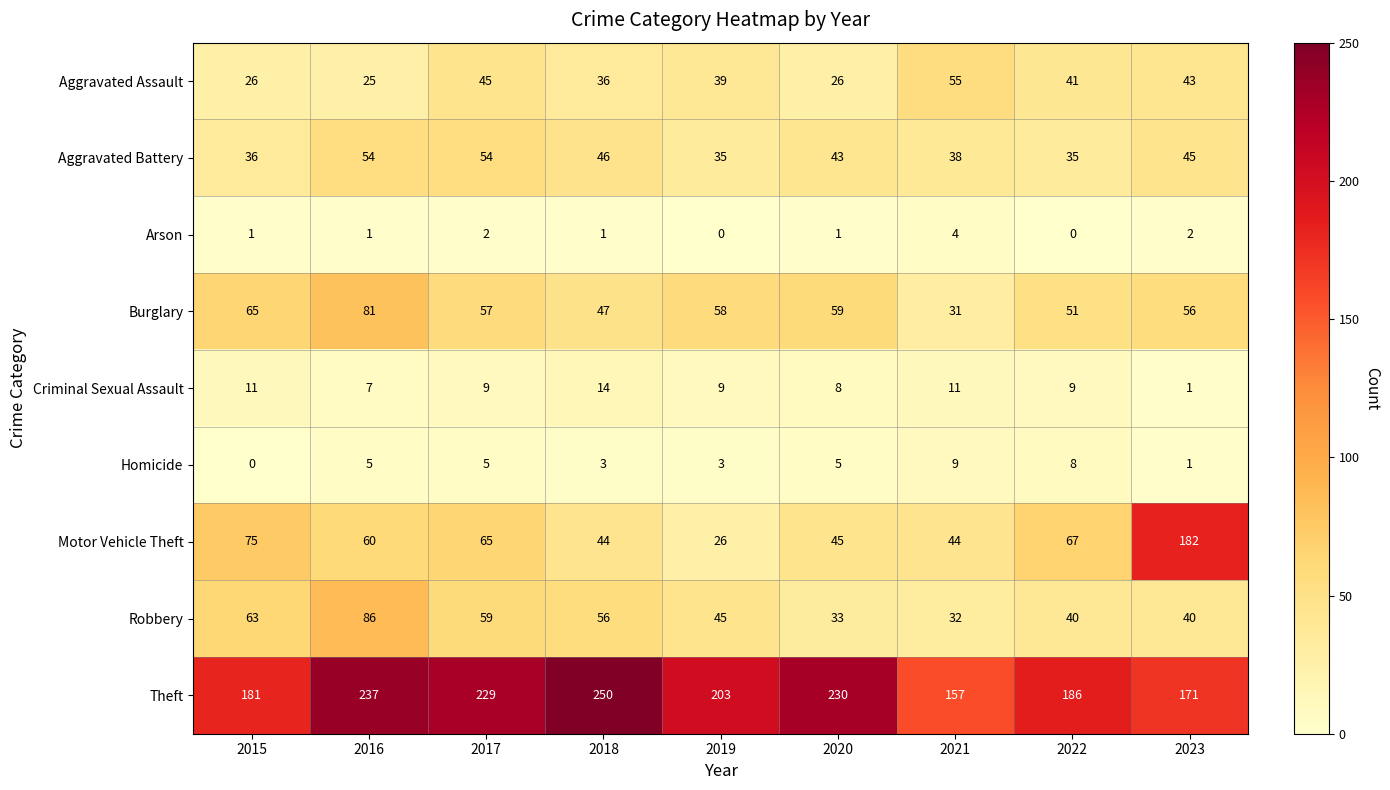

What is the difference between the highest and lowest values at 2021?

153